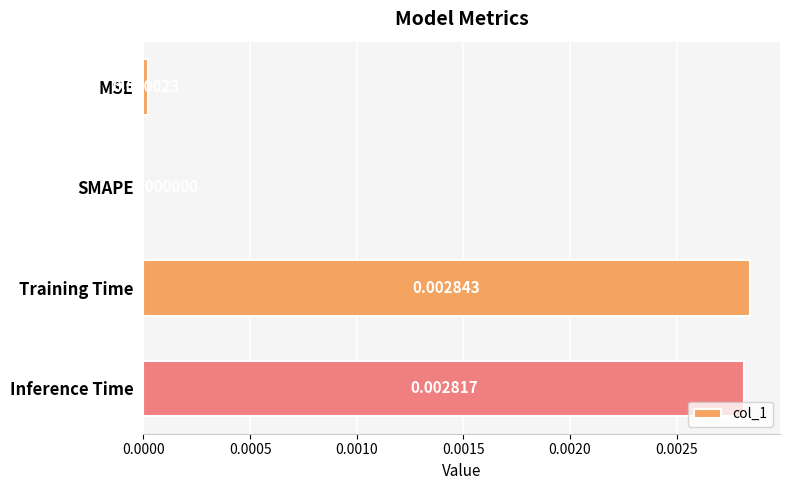

Which has a higher value, MSE or Training Time?

Training Time